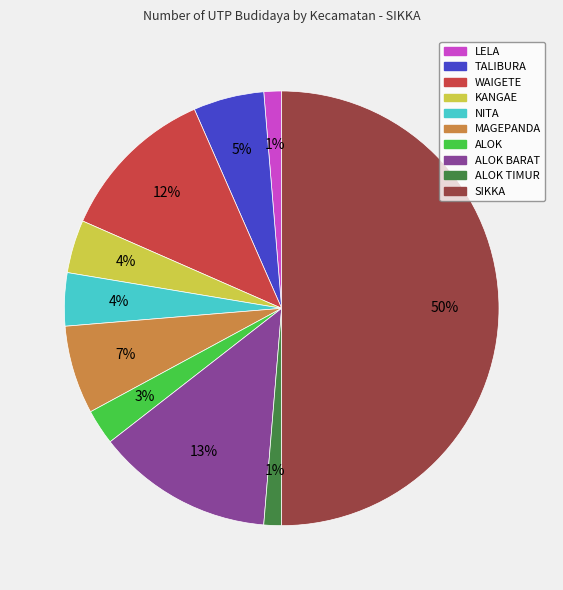

To the nearest percent, what is the difference between the largest and smallest slice percentages?

49%